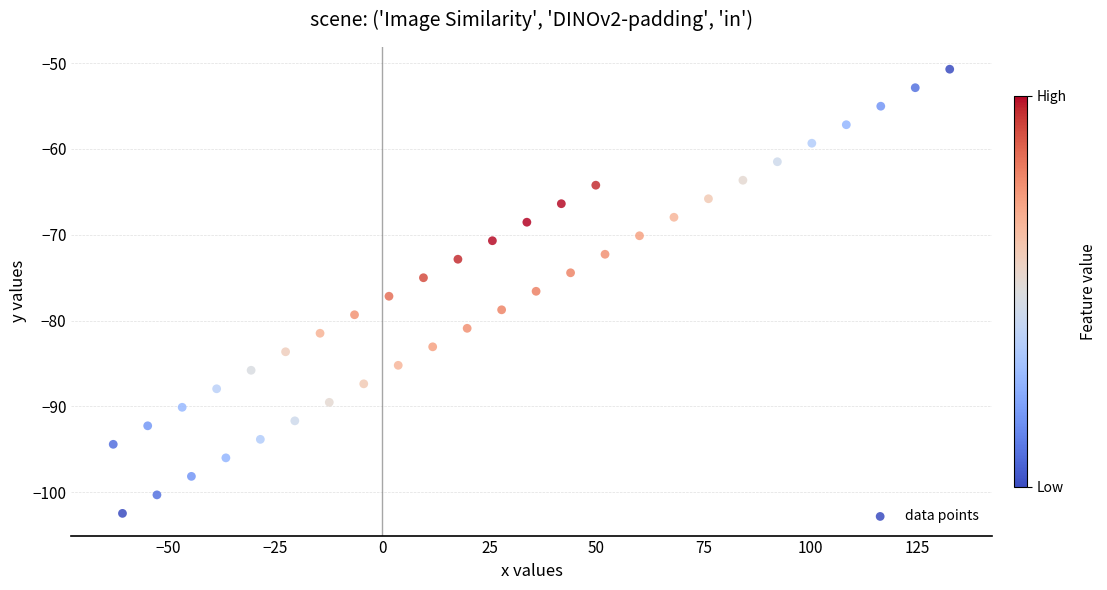

What is the range of X values (max minus min)?

195.3